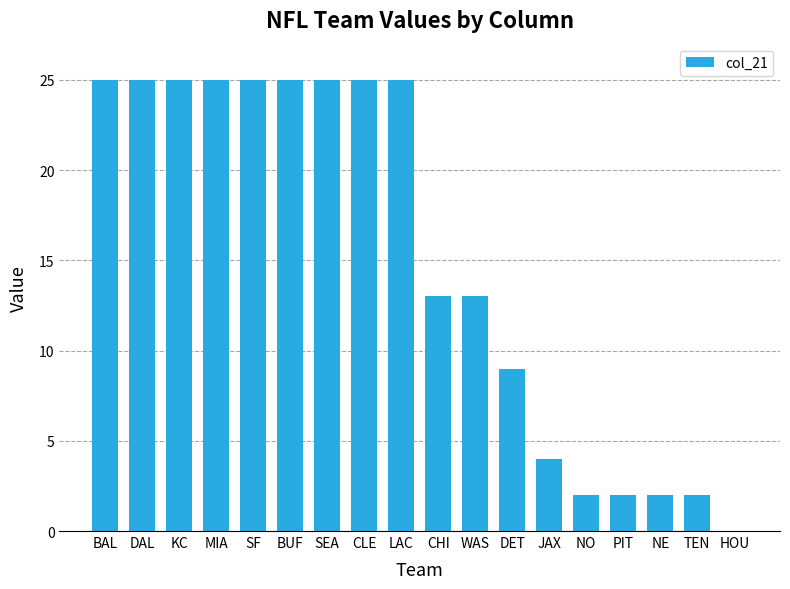

Read the value at NE.

2